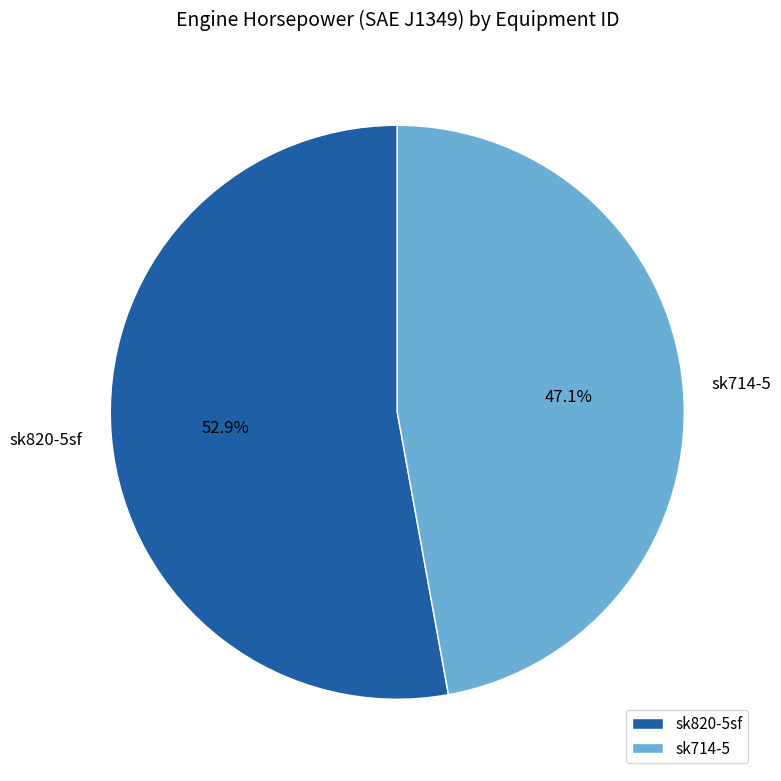

Which category accounts for the majority?

sk820-5sf